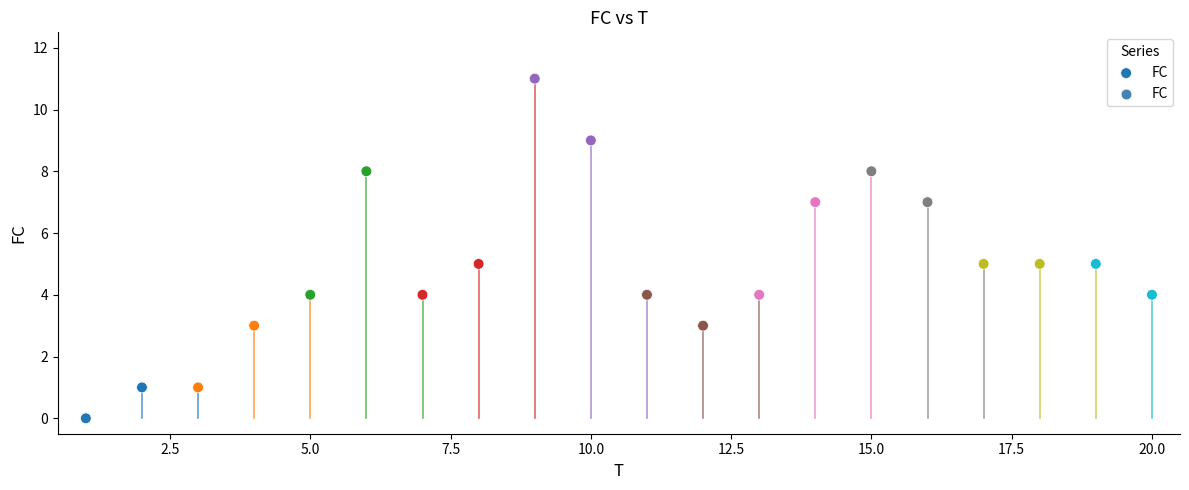

What is the range of X values (max minus min)?

19